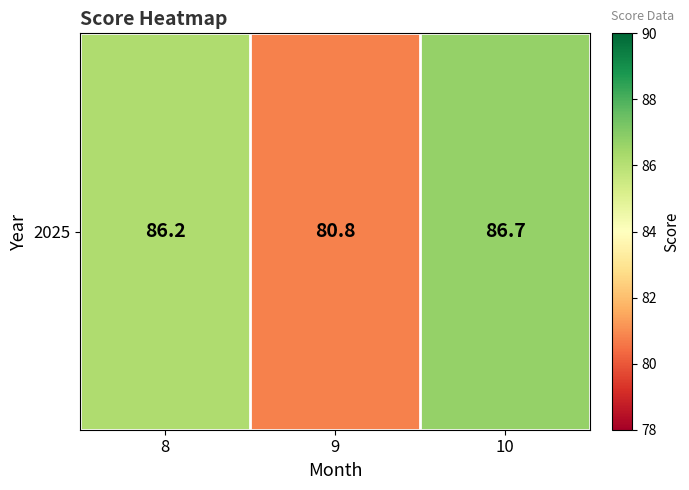

What is the maximum value shown in the chart?

86.7